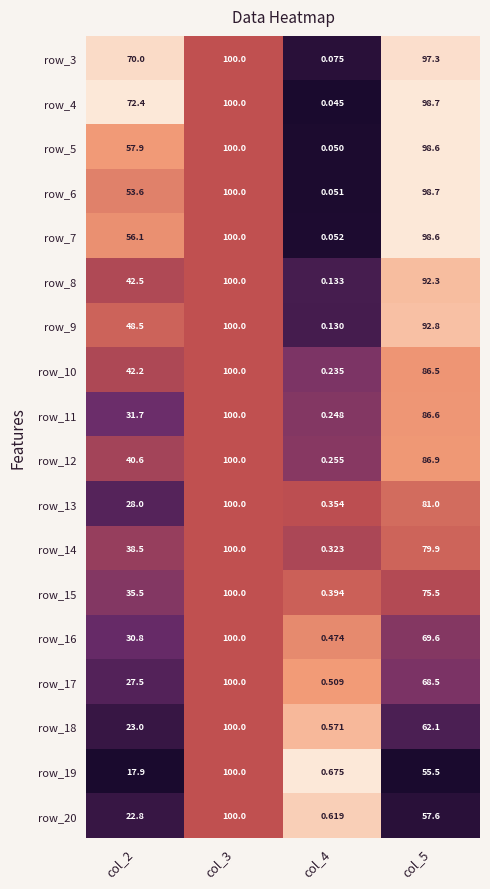

True or false: row_12 has a value of 0.2 at col_2.

False